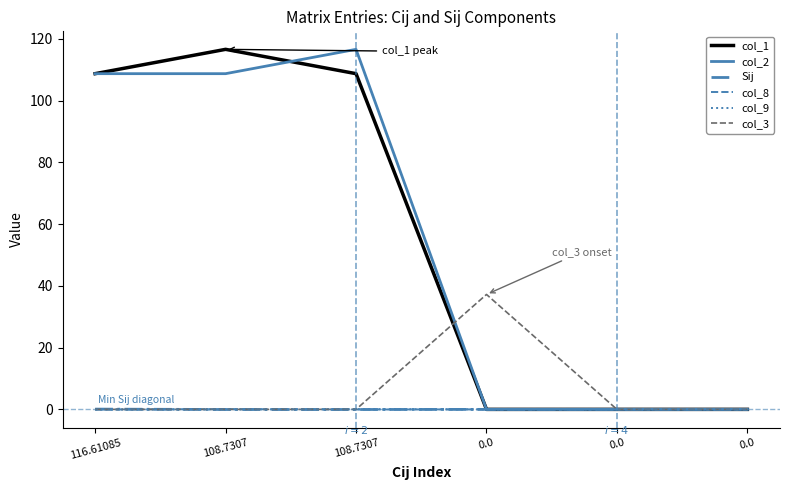

List the labels in order of col_3 value, largest first.

0.0, 116.61085, 108.7307, 108.7307, 0.0, 0.0